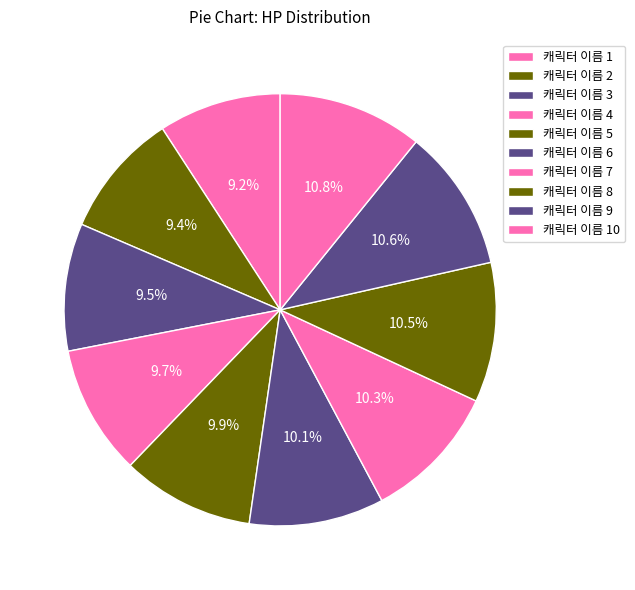

What is the change in value from 캐릭터 이름 1 to 캐릭터 이름 7?

+6